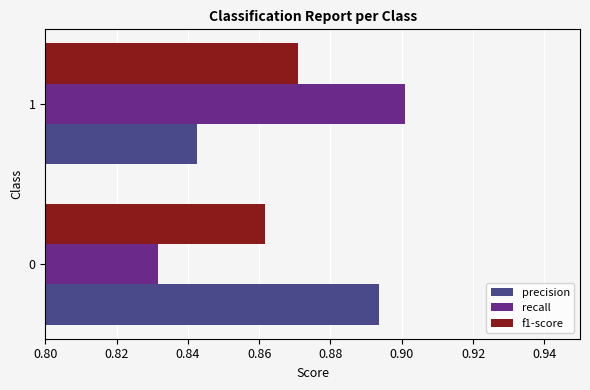

What is the sum of all f1-score values?

1.7